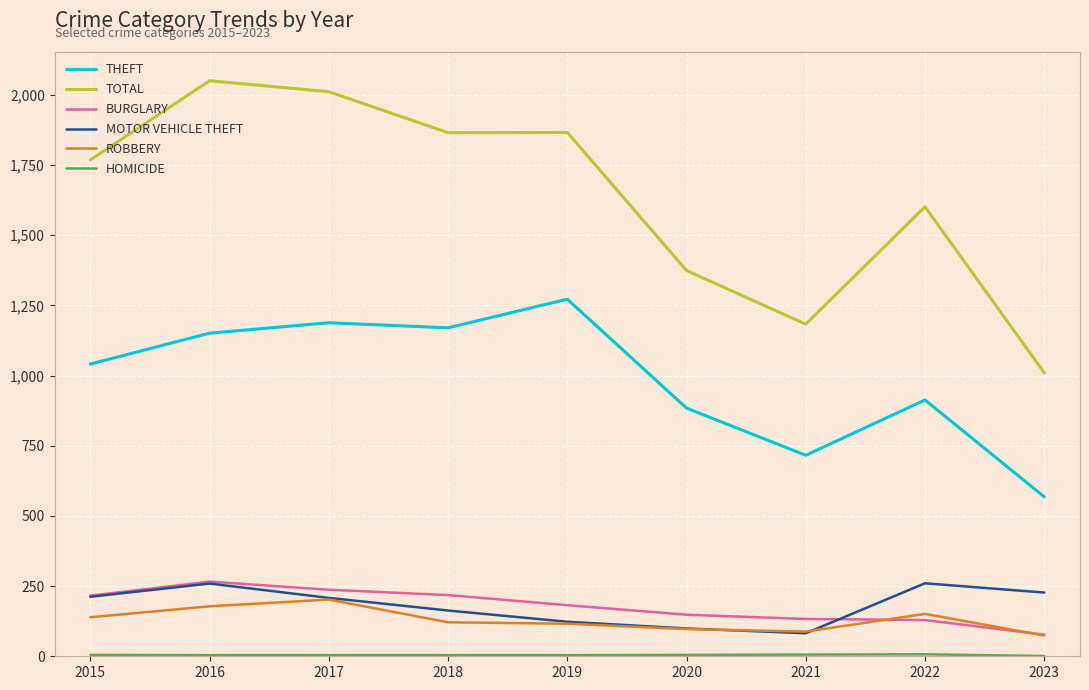

What is the greatest value displayed?

2050